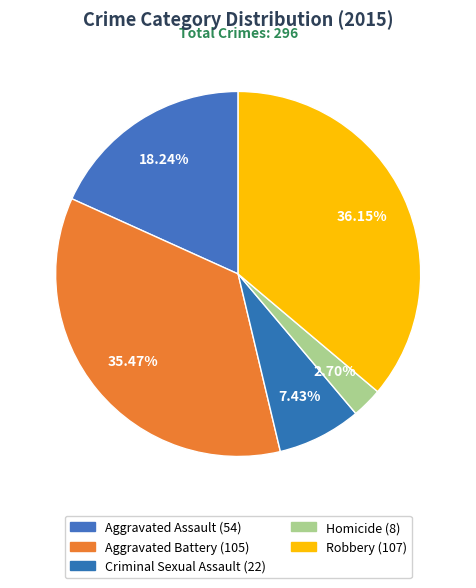

To the nearest percent, what percentage of the pie is Criminal Sexual Assault?

7%